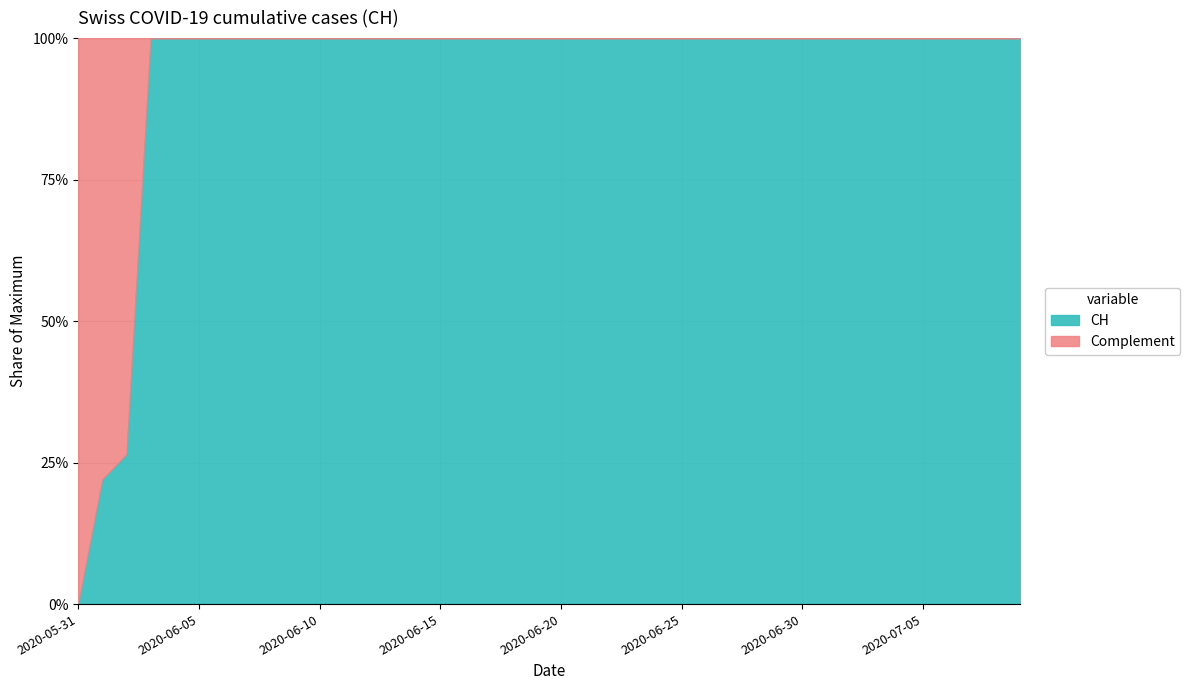

True or false: there are more than 0 points higher than both neighbors.

False